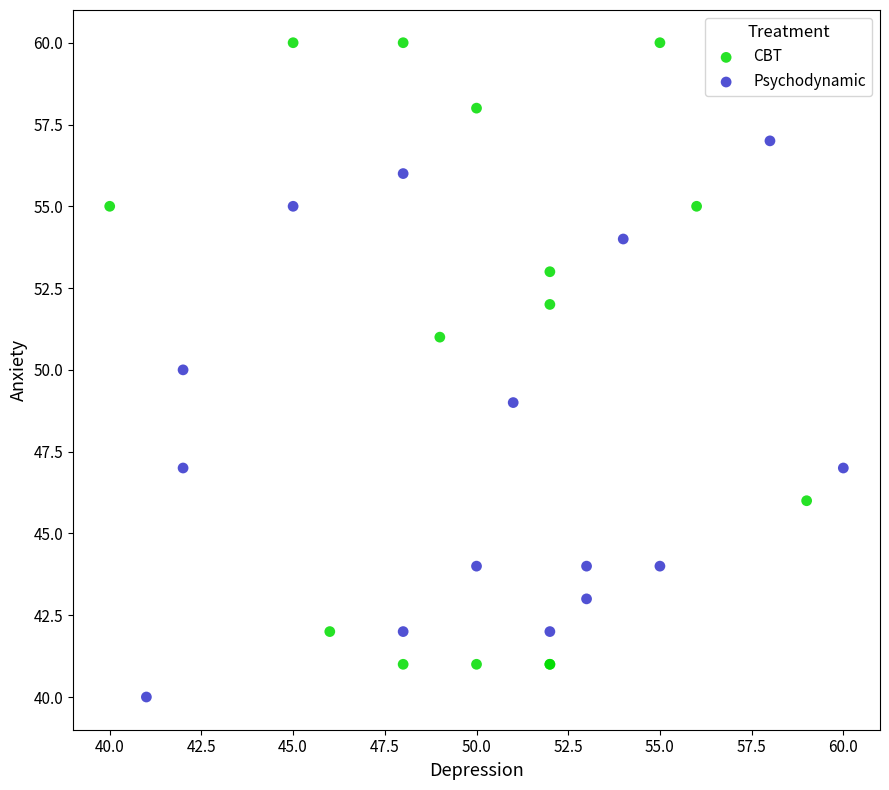

Which series reaches the minimum Y coordinate?

Psychodynamic